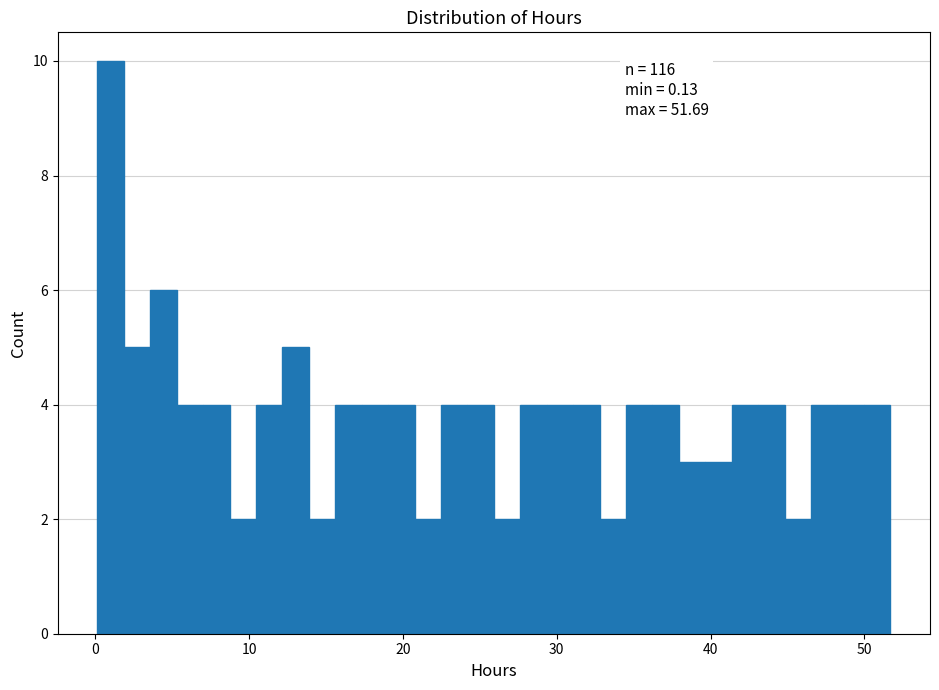

Read against the x-axis, roughly where is the centre of the tallest bar?

1